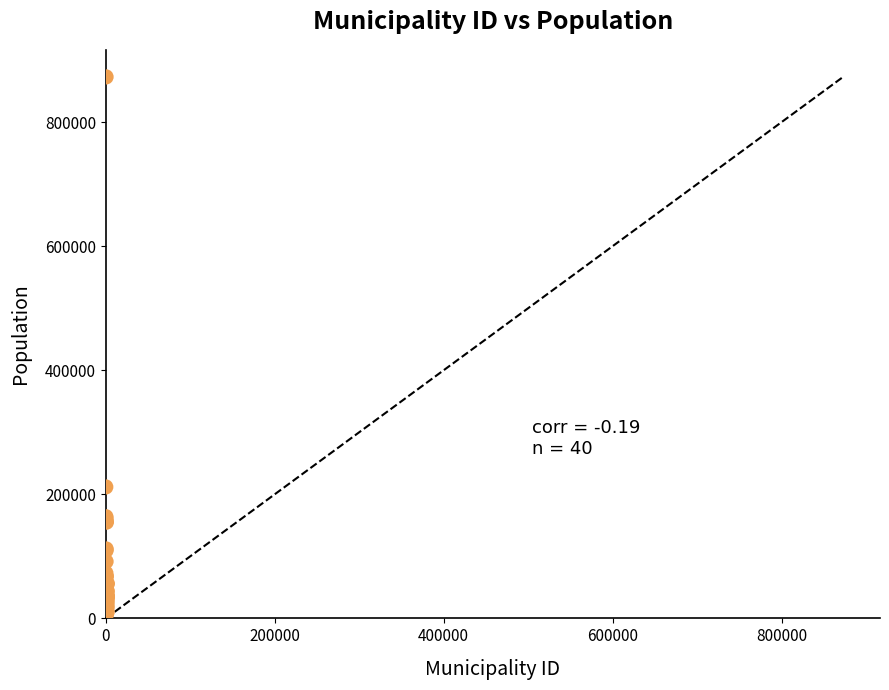

What Y value in the scatter plot is closest to 438248?

211840